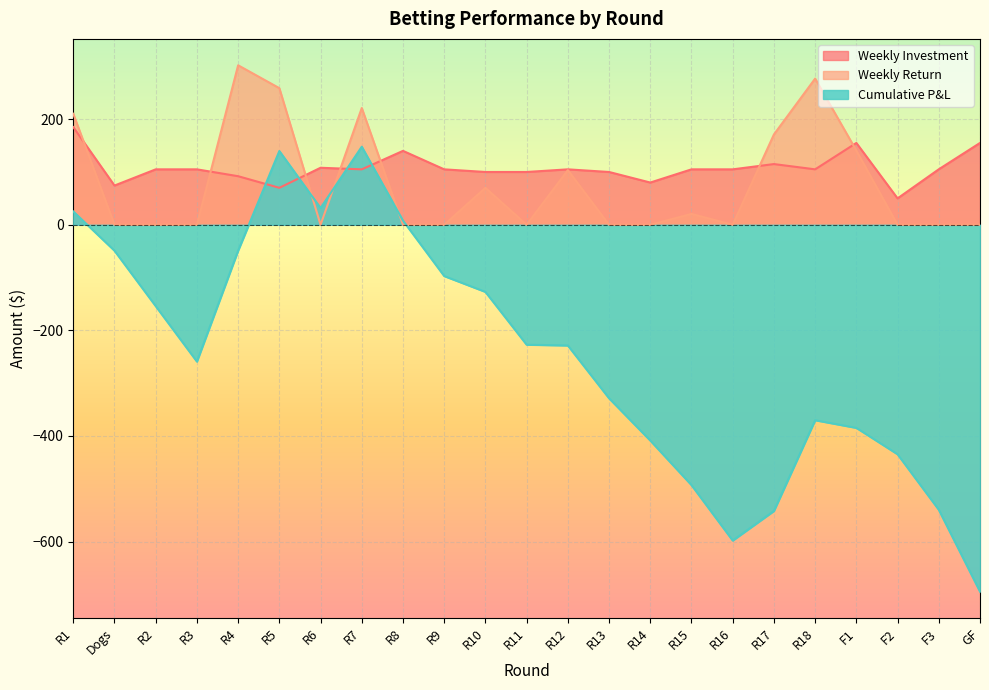

What is the difference between the second highest and minimum values in the Cumulative P&L series?

834.5